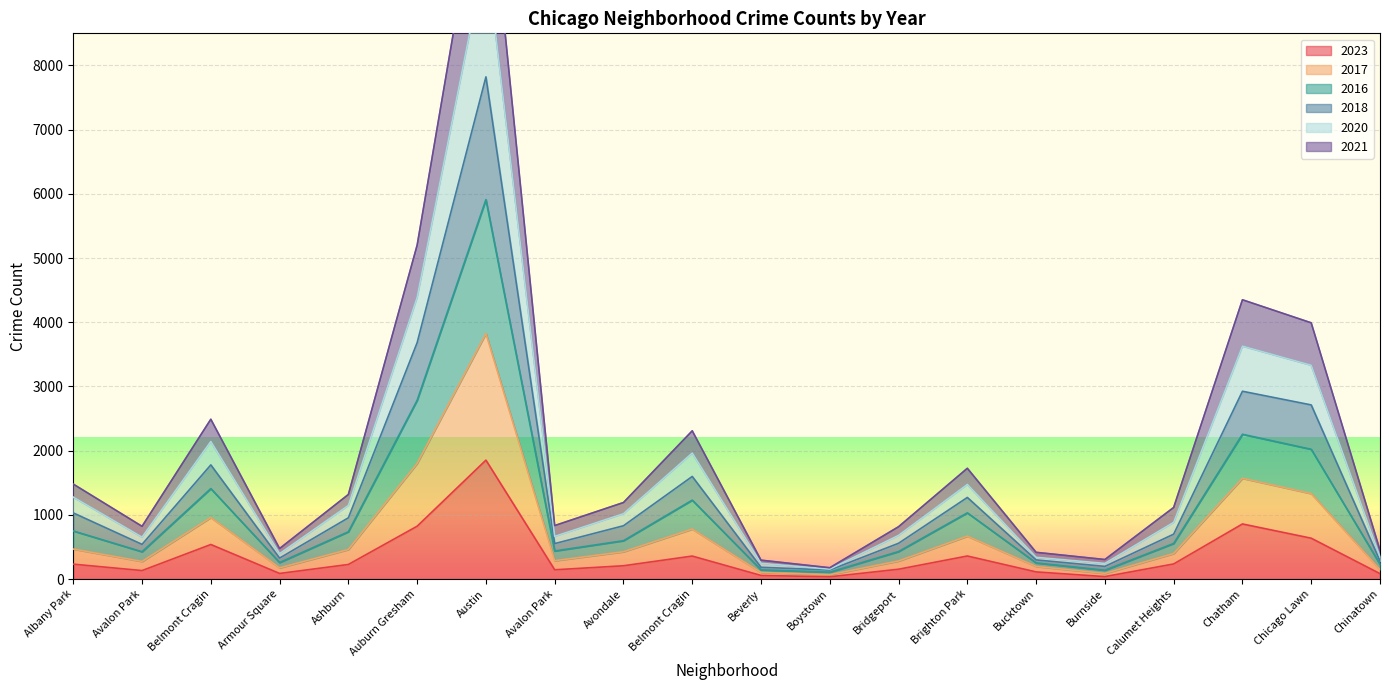

At how many categories does at least one series exceed 3704?

4